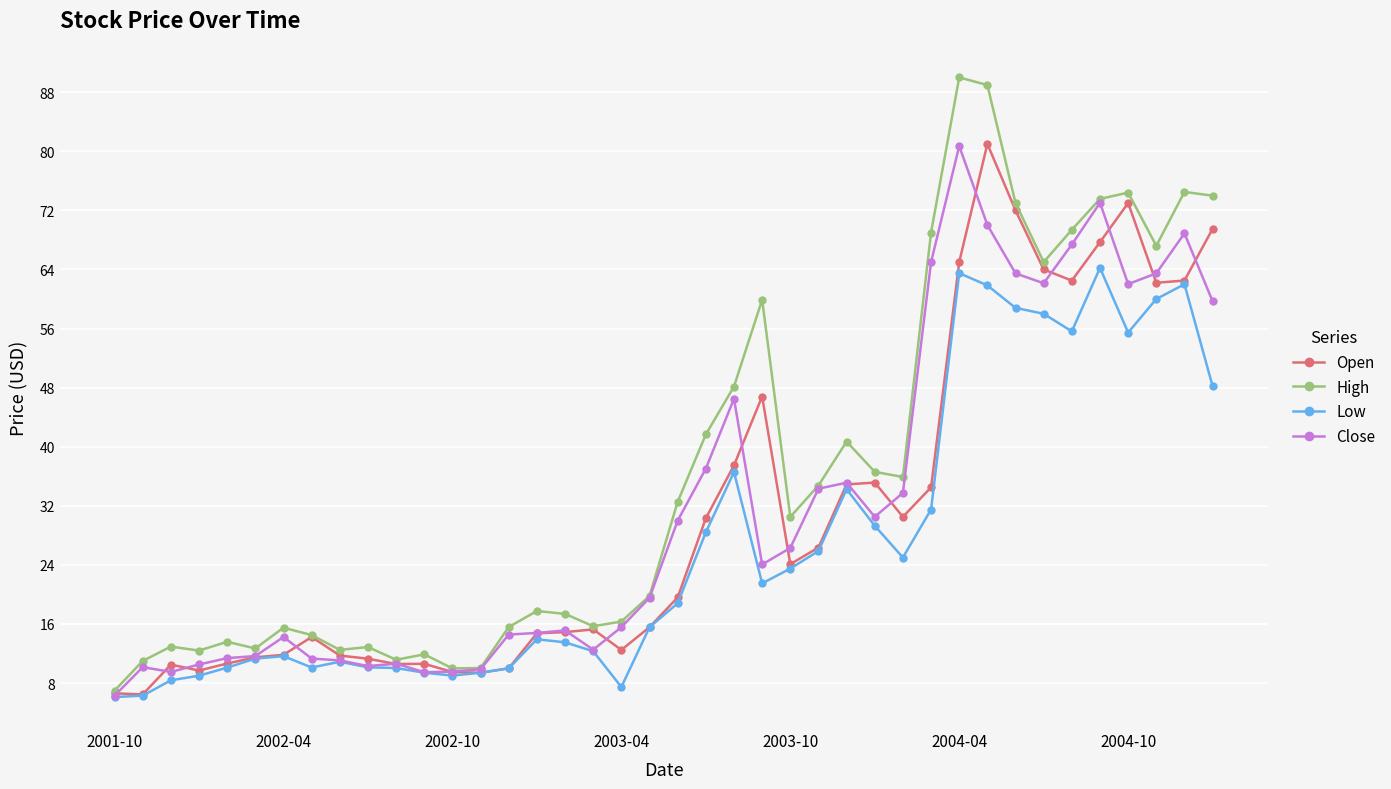

How many categories are shown in the chart?

40